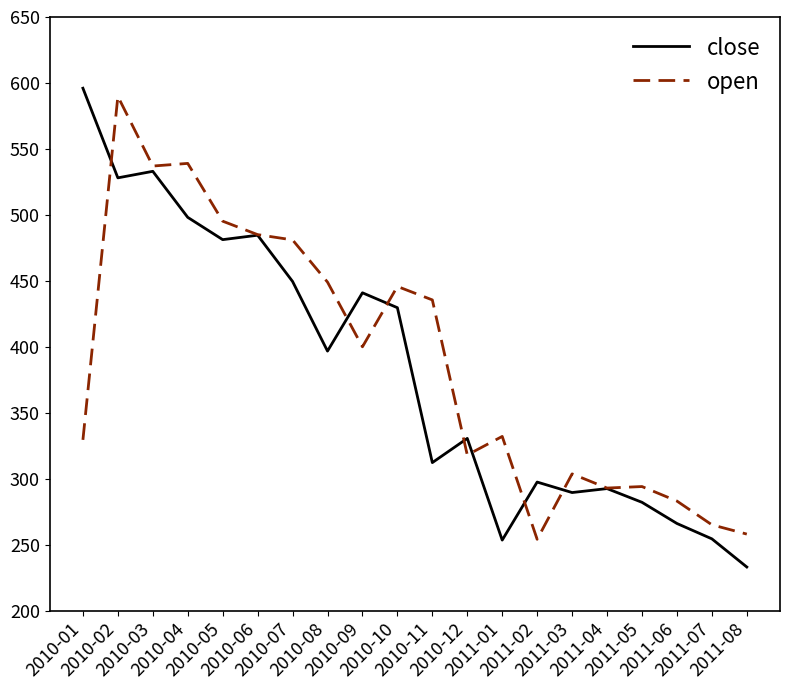

True or false: open has a value of 318.0 at 2010-12.

True